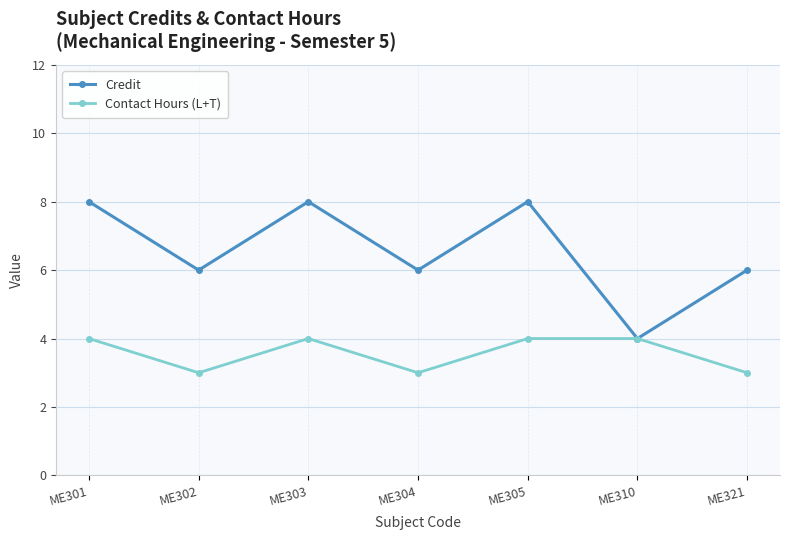

At how many categories does at least one series exceed 7?

3